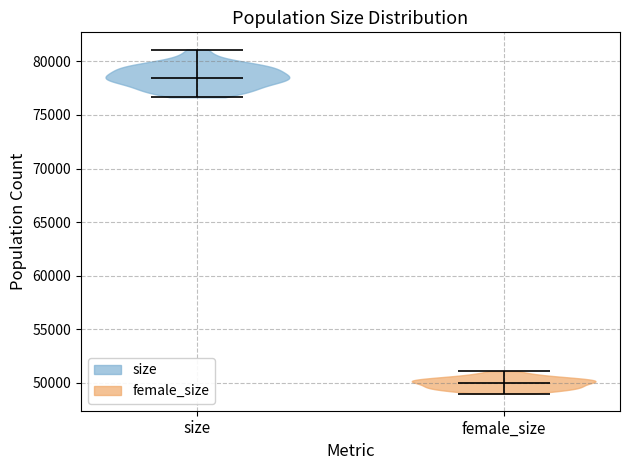

Reading left to right, read every violin against the y-axis: where its median line is, and the lowest and highest points it reaches. The values are not printed on the chart, so give them approximately, as read against the axis.

size: median line 78500, lowest point 76500, highest point 81000
female_size: median line 50000, lowest point 49000, highest point 51000